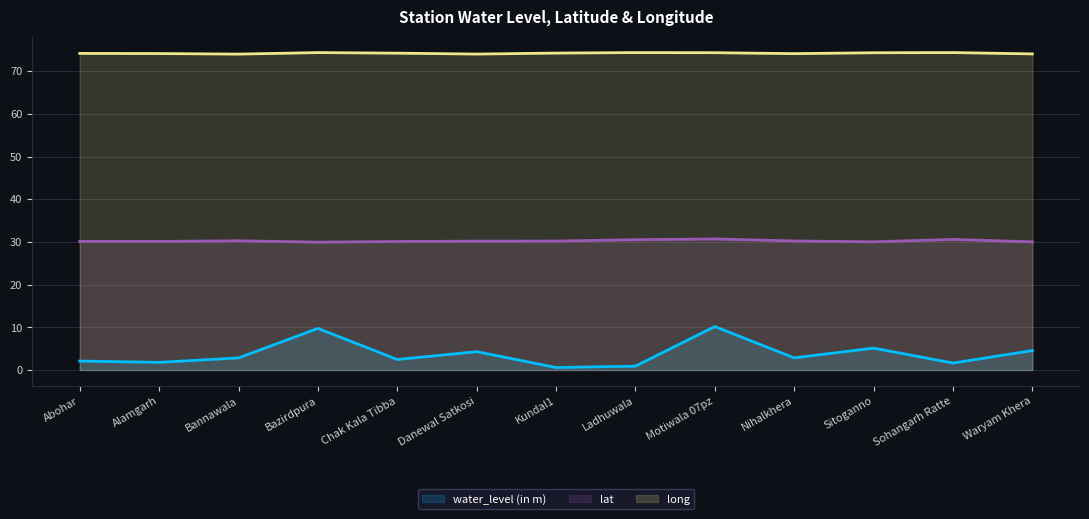

Which series has the largest total across all categories?

long